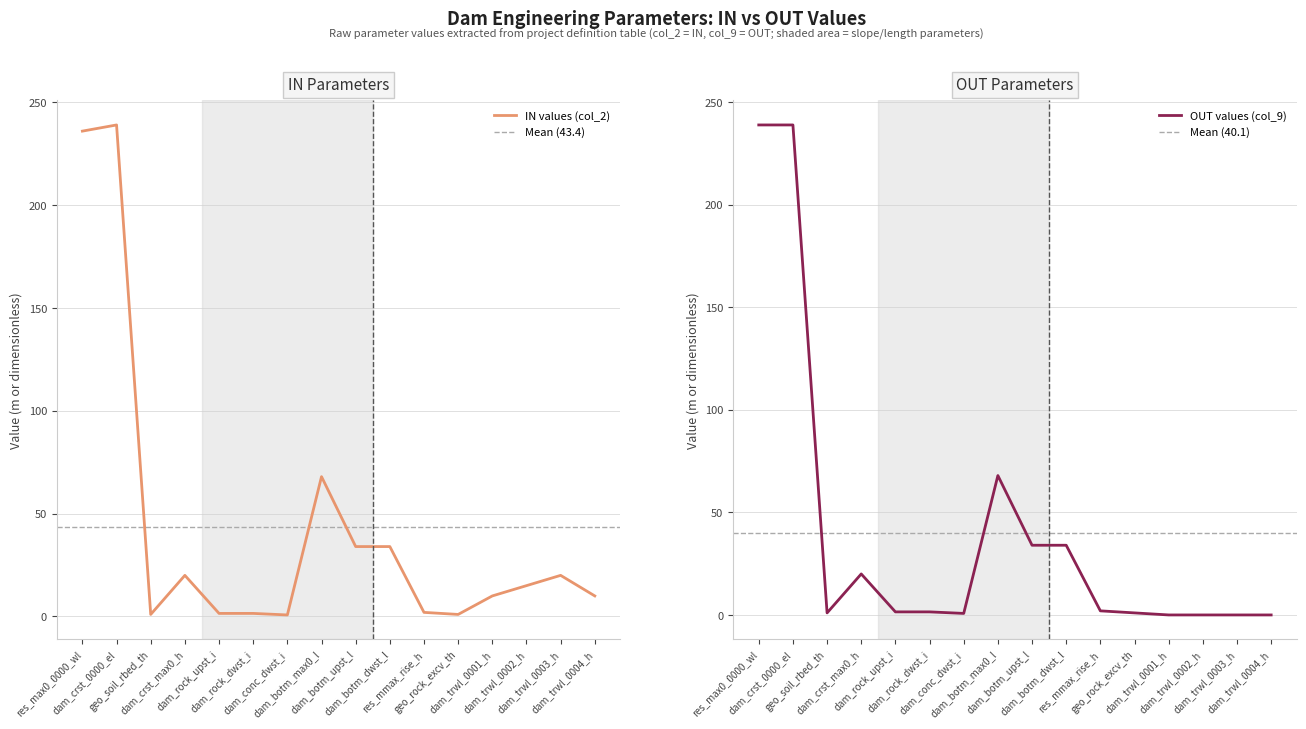

How many lines are shown in the chart?

2